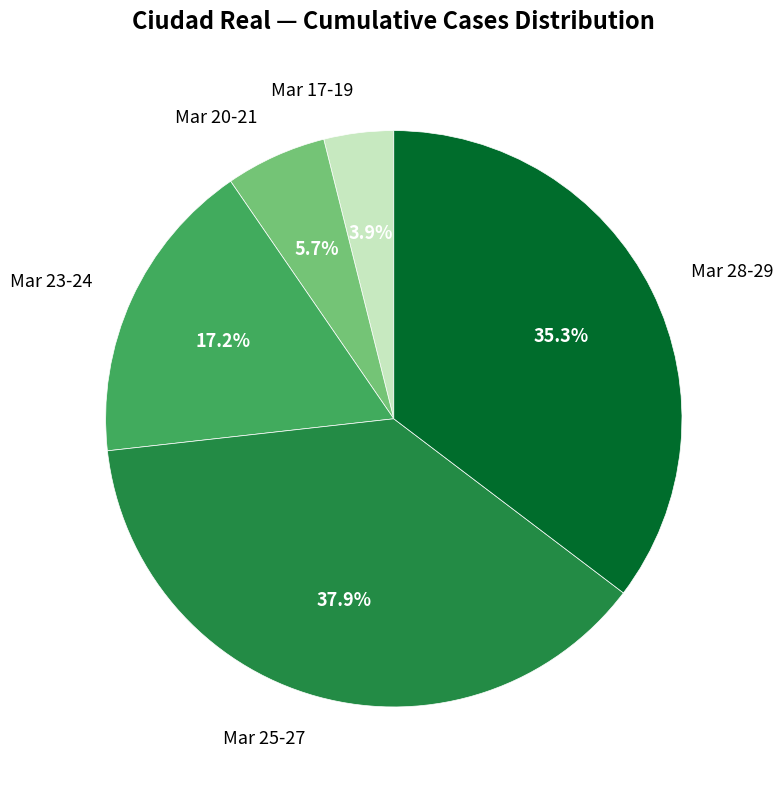

What is the largest slice in the pie chart?

Mar 25-27